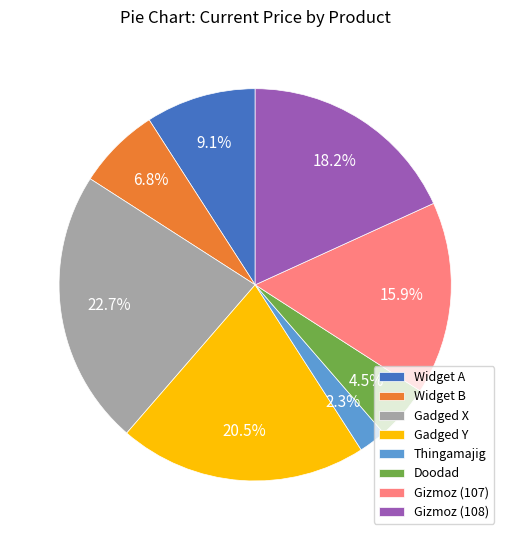

To the nearest percent, what is the average slice percentage?

12%